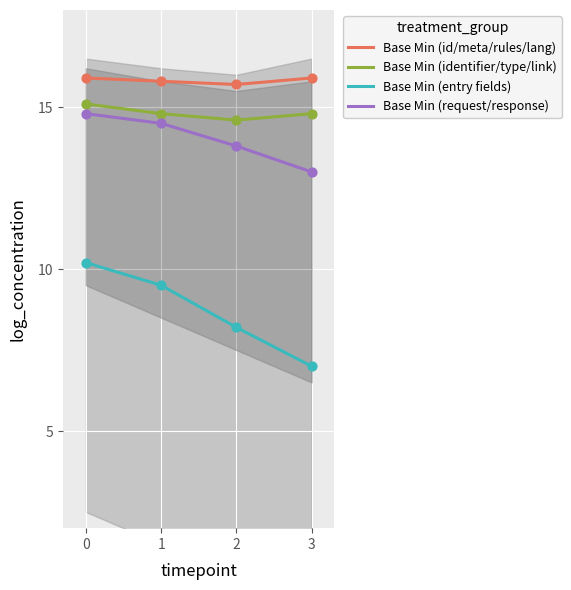

Which series contains the lowest Y value?

Base Min (entry fields)